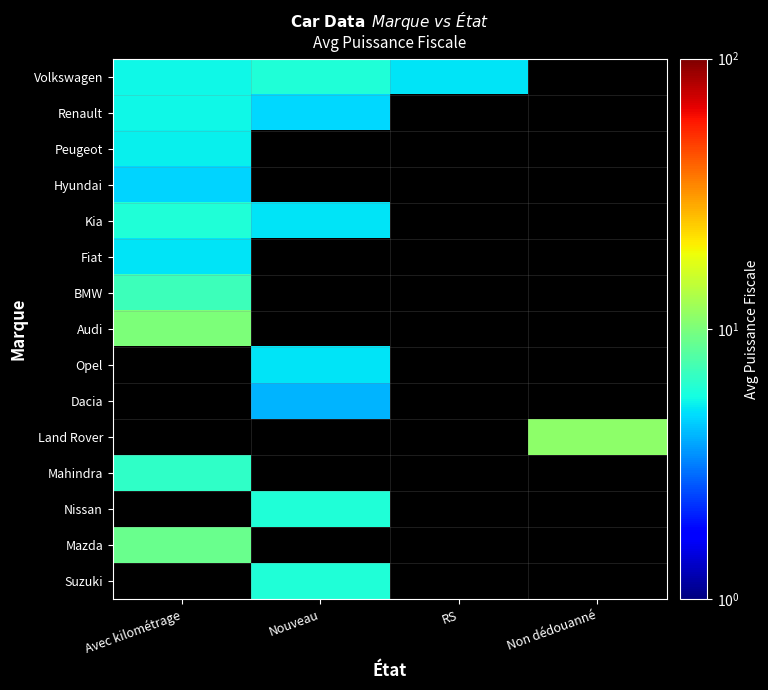

At how many categories does at least one series exceed 8?

2